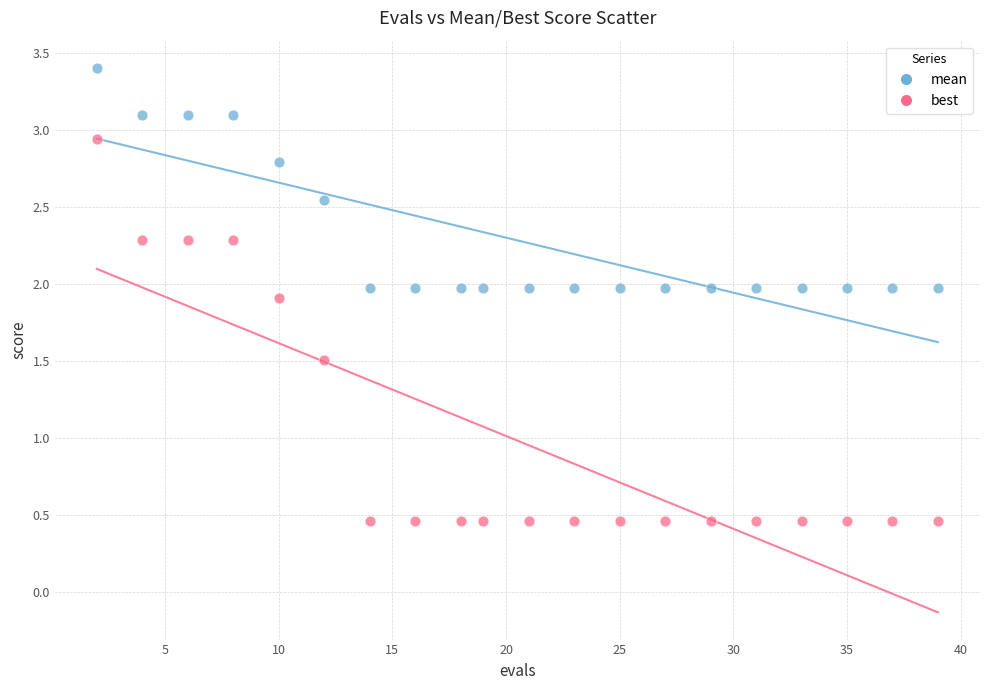

Across all data points, what is the range of X values (max minus min)?

37.0